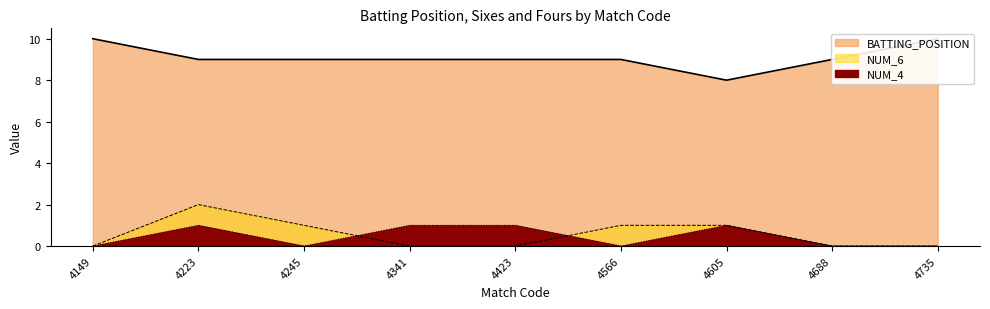

In NUM_6, how many points are higher than both neighbors (excluding endpoints)?

1